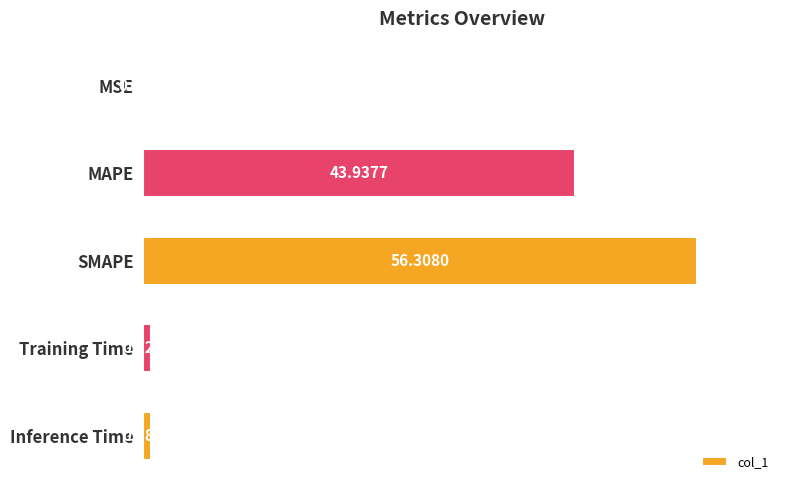

What is the sum of all values?

101.8